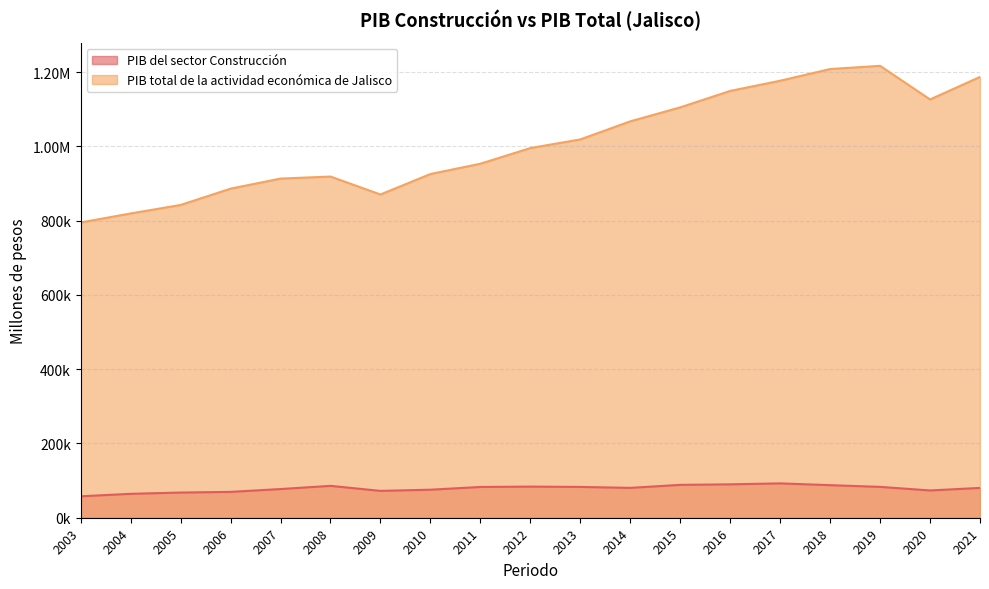

At which label is PIB total de la actividad económica de Jalisco closest to 1005846?

2012